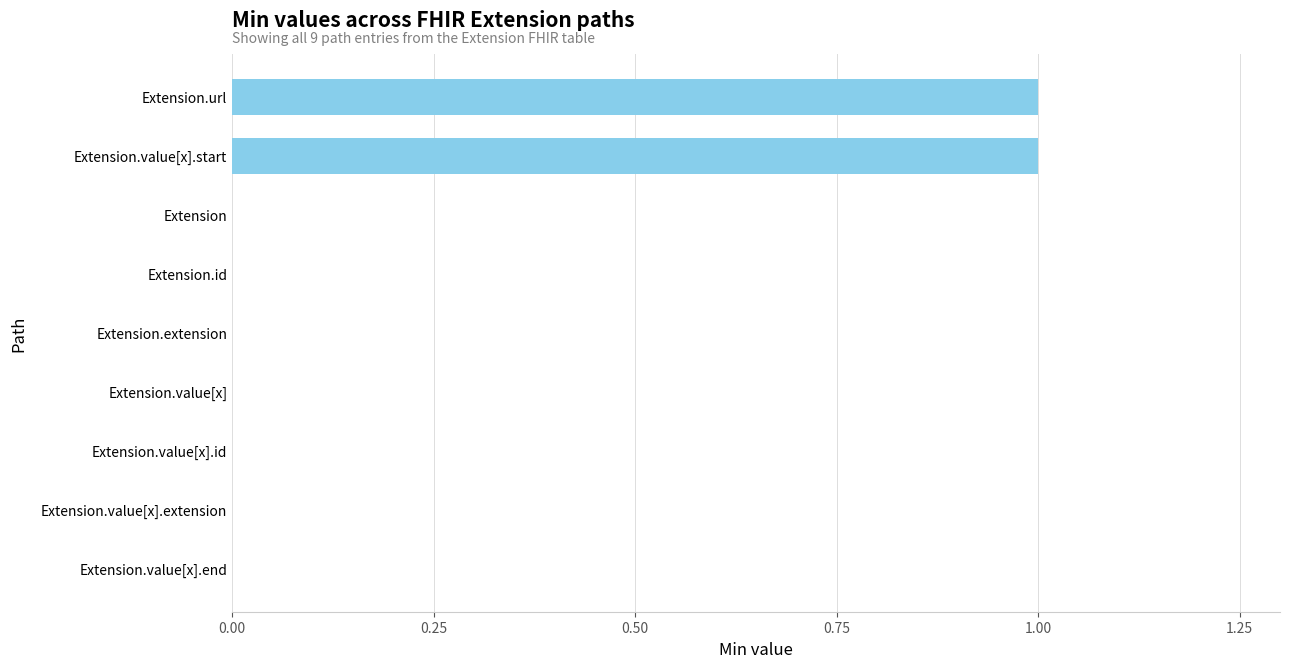

What is the greatest value displayed?

1